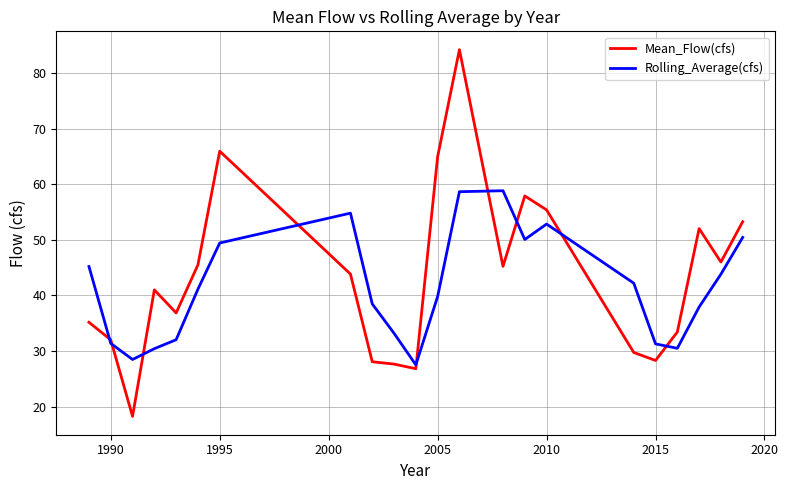

Which series has the largest range (max minus min)?

Mean_Flow(cfs)